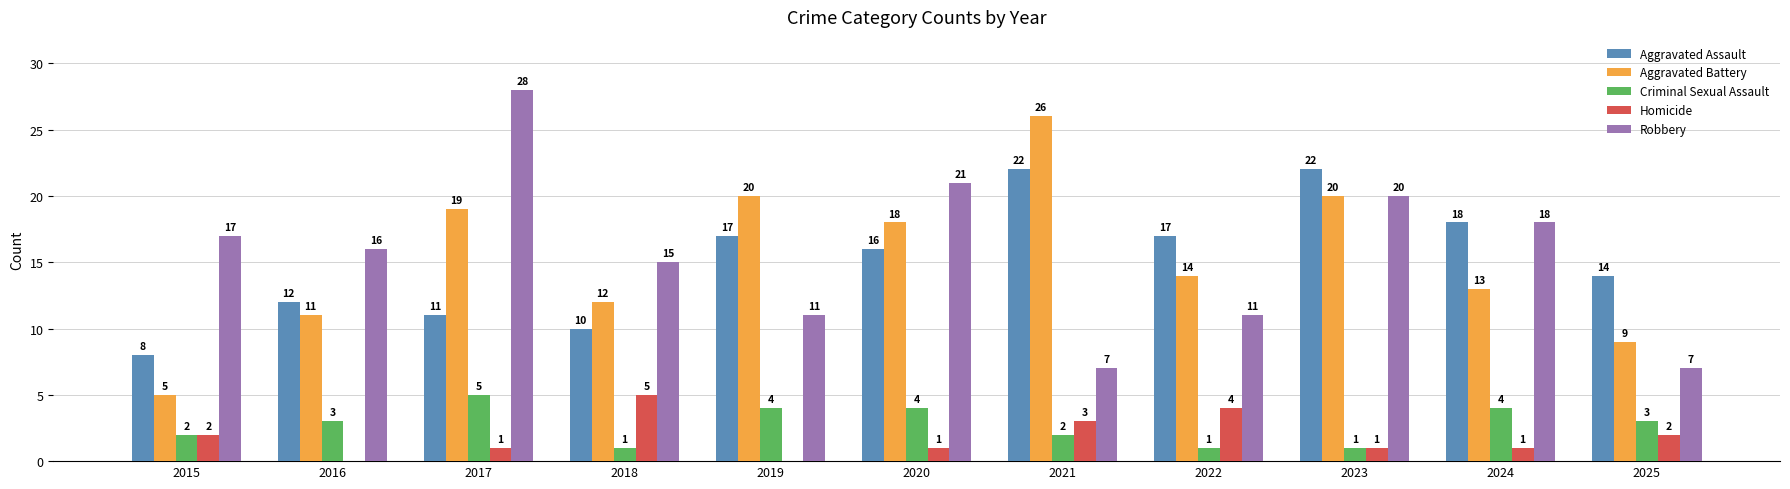

Which category has the highest value in the Aggravated Battery series?

2021